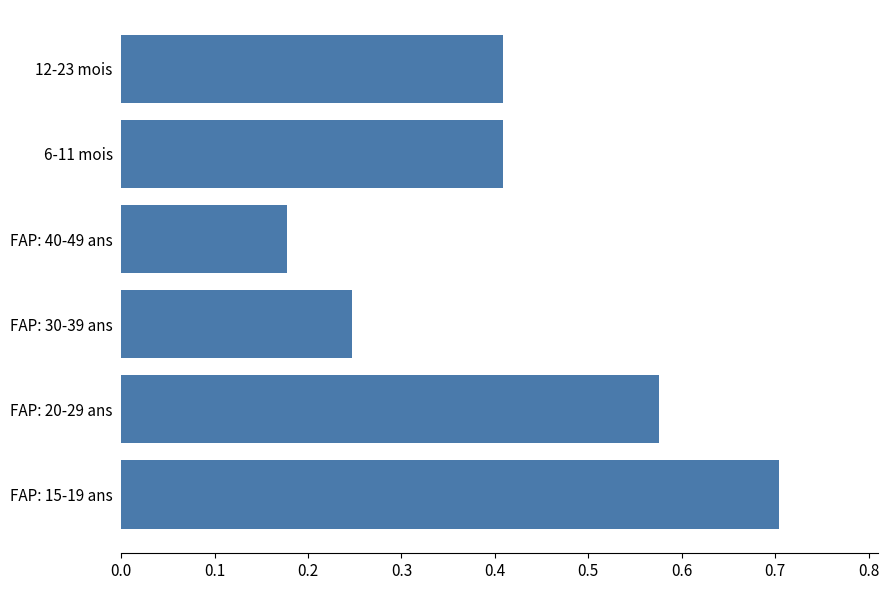

Count the values in the range 0 to 1.

6